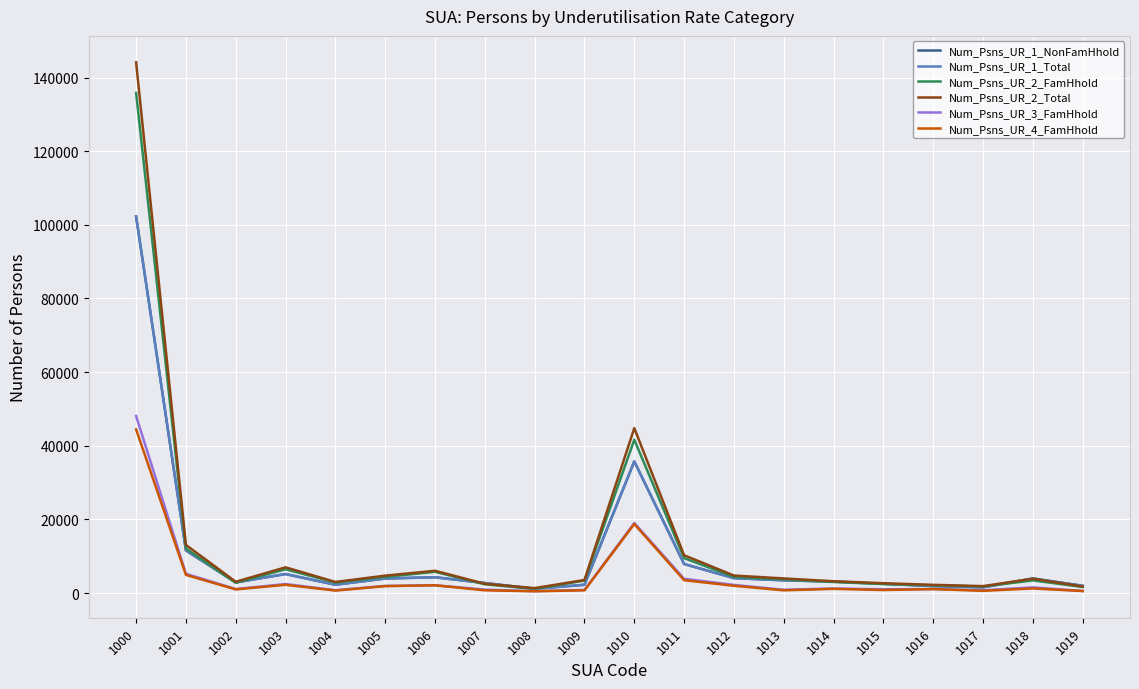

Between which two adjacent categories do Num_Psns_UR_2_Total and Num_Psns_UR_1_Total first intersect?

1006 and 1007